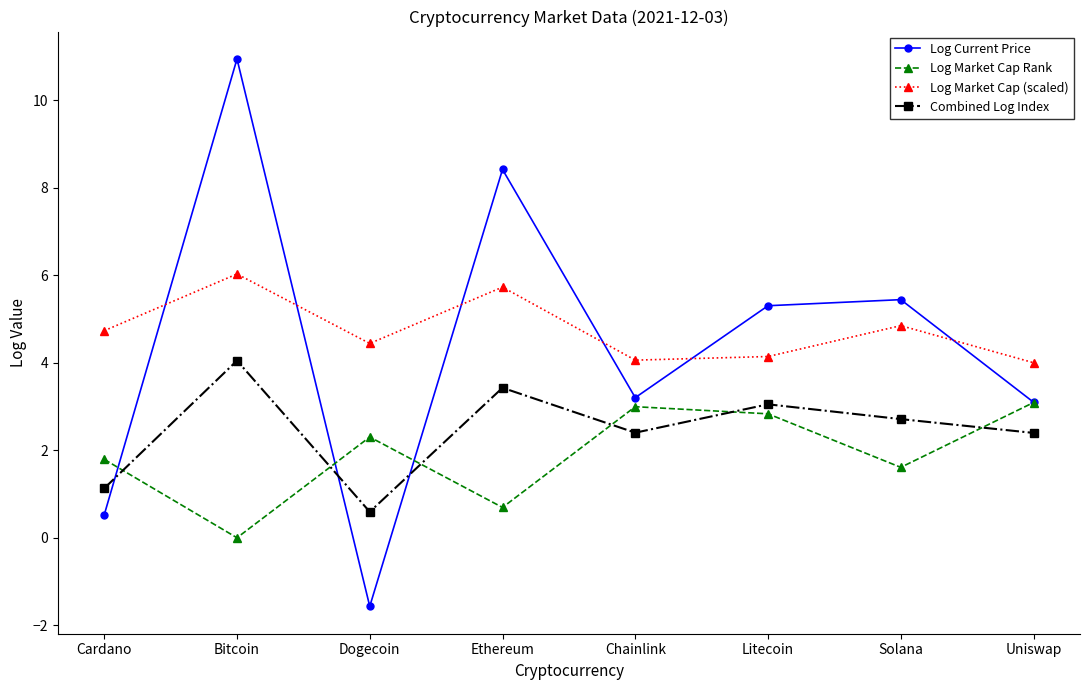

Rank the series by their maximum value, from lowest to highest.

Log Market Cap Rank, Combined Log Index, Log Market Cap (scaled), Log Current Price